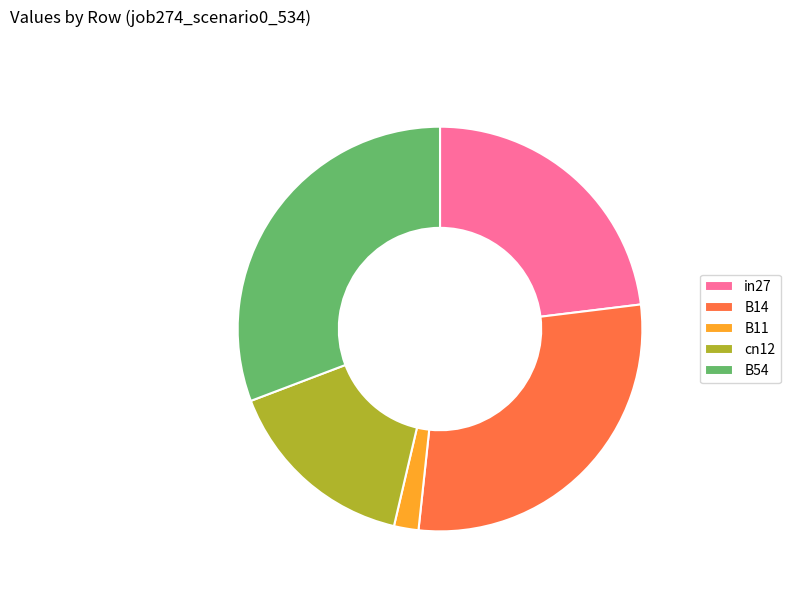

How many segments does this pie chart have?

5